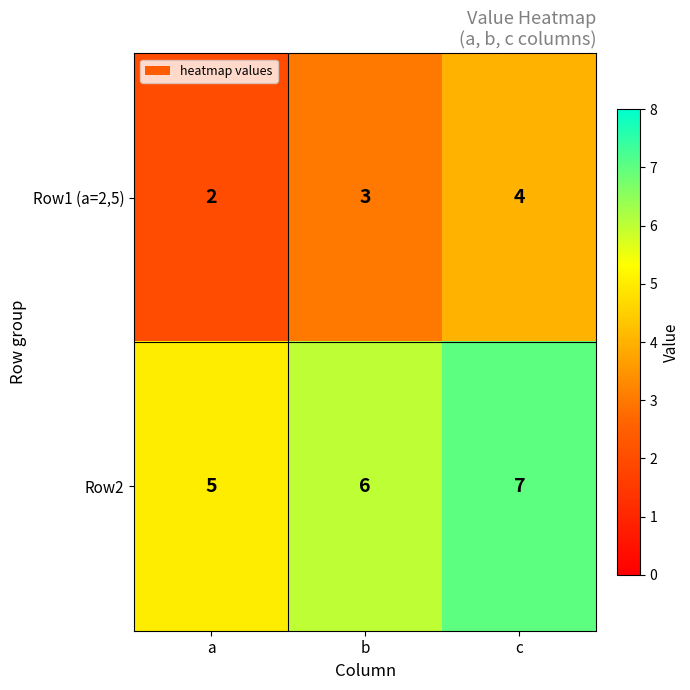

At which label is Row2 closest to 6?

b